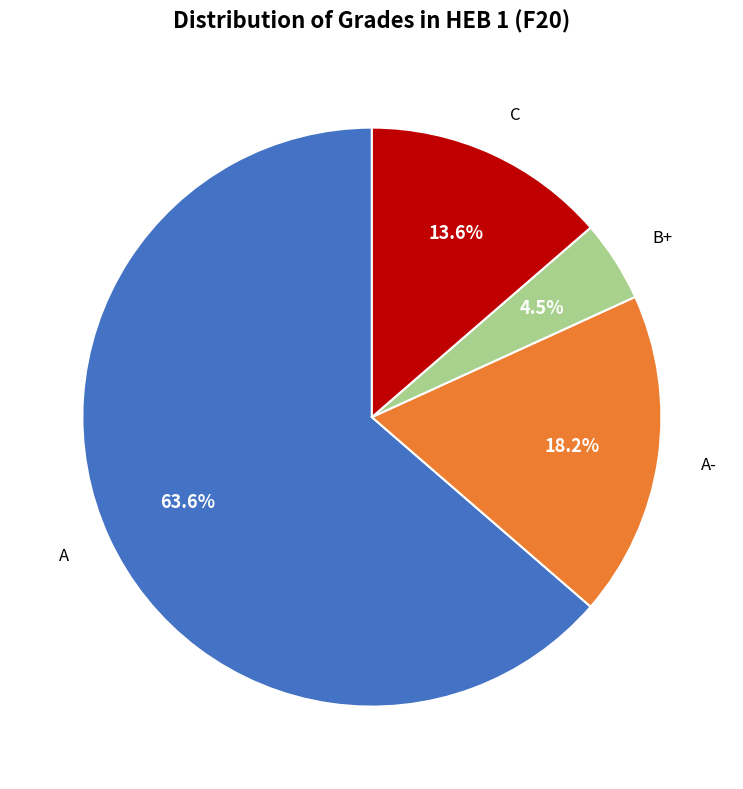

Is there a majority slice in this chart?

Yes